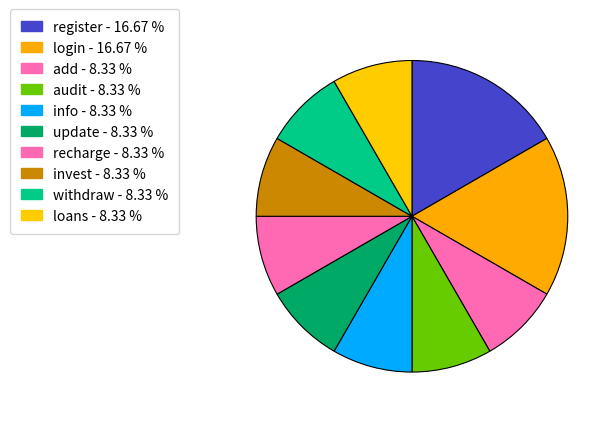

What is the change in value from login to update?

-1